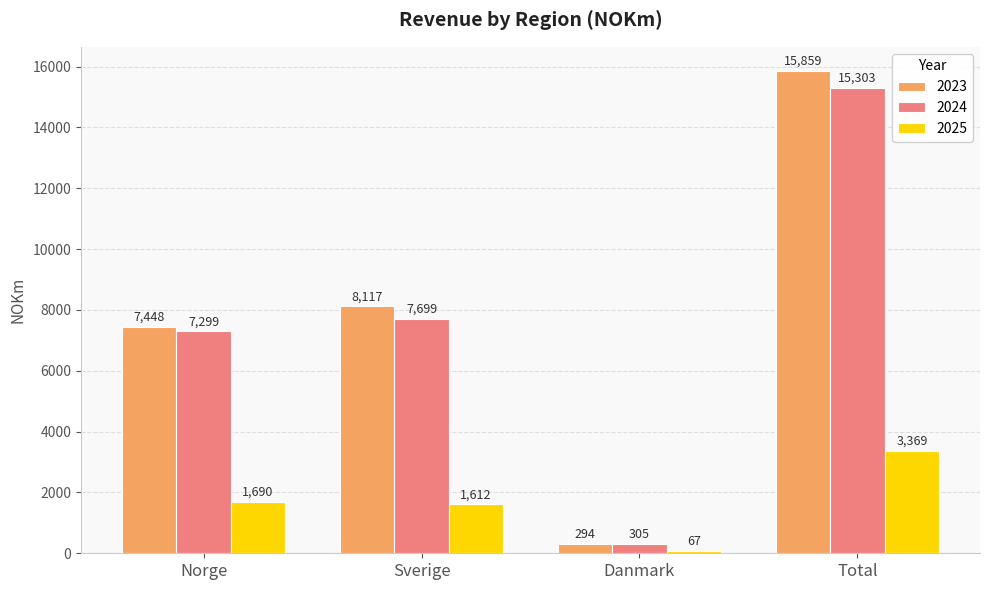

At how many categories does at least one series exceed 2923?

3